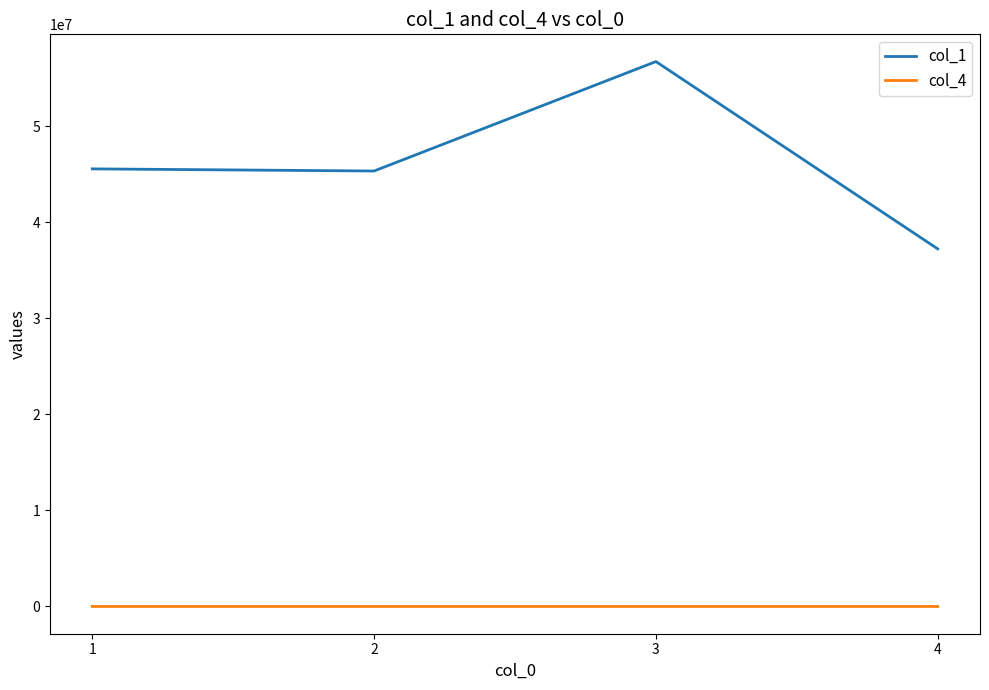

True or false: col_4 and col_1 cross at least once.

False